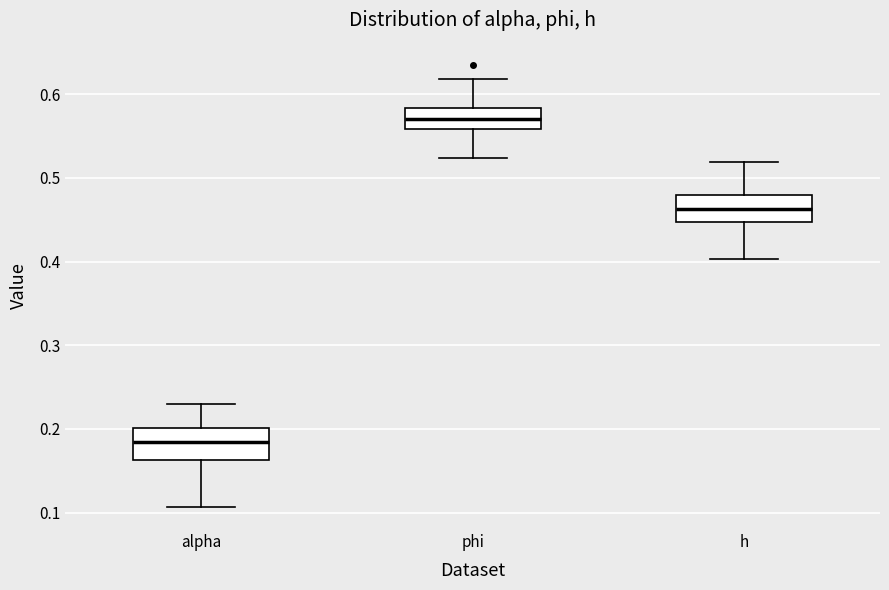

Reading left to right, read every box against the y-axis: the position of its median line, the range the box covers, and the ends of its whiskers. The values are not printed on the chart, so give them approximately, as read against the axis.

alpha: median 0.18, box 0.16 to 0.20, whiskers 0.11 to 0.23
phi: median 0.57, box 0.56 to 0.58, whiskers 0.52 to 0.62
h: median 0.46, box 0.45 to 0.48, whiskers 0.40 to 0.52